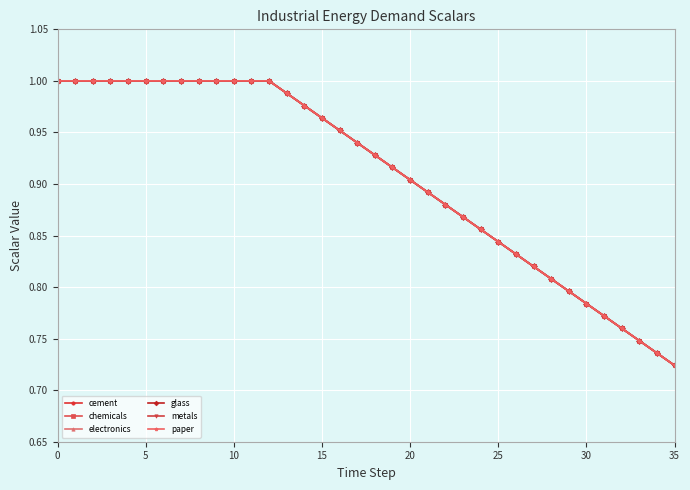

True or false: chemicals and electronics cross at least once.

False